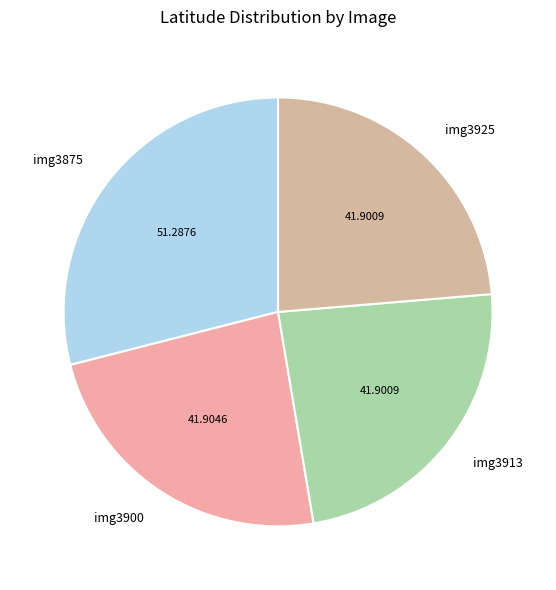

Is it true that img3900 is 24% of the pie?

True